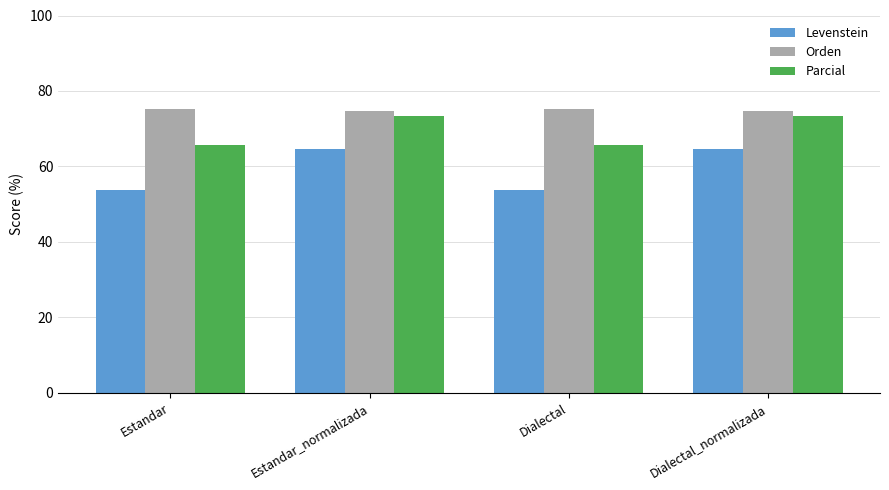

Rank the series by their maximum value, from highest to lowest.

Orden, Parcial, Levenstein